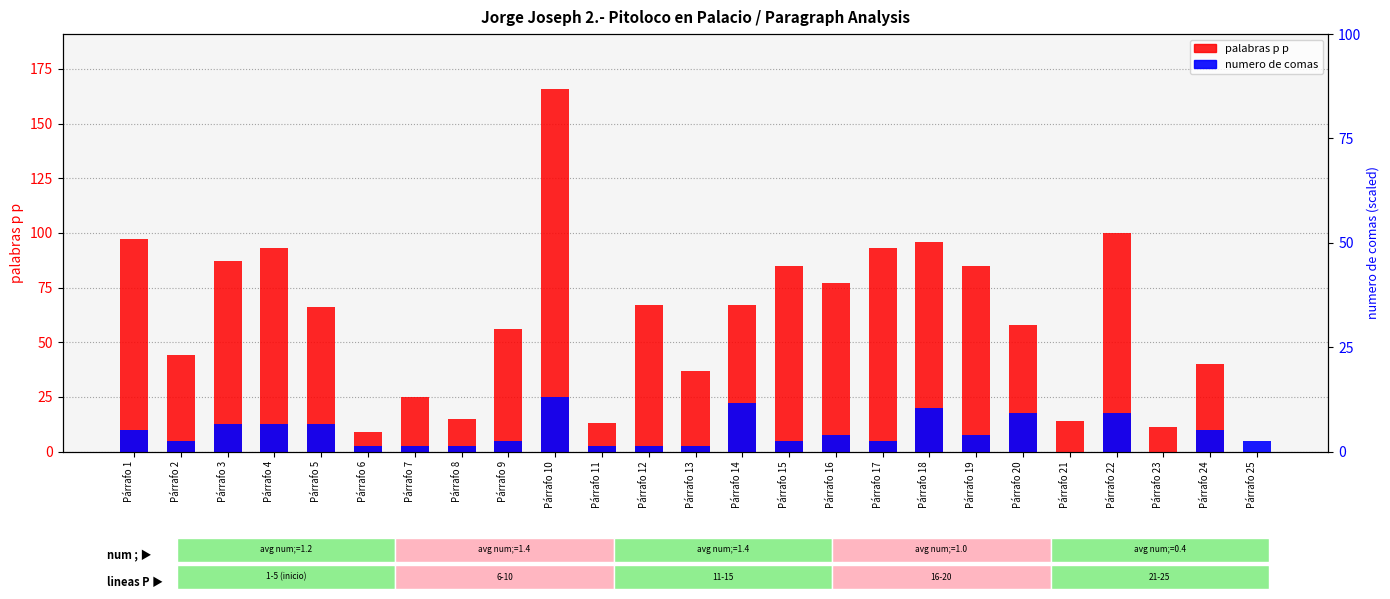

Is the value of numero de comas at Párrafo 9 greater than the value of palabras p p at Párrafo 25?

Yes